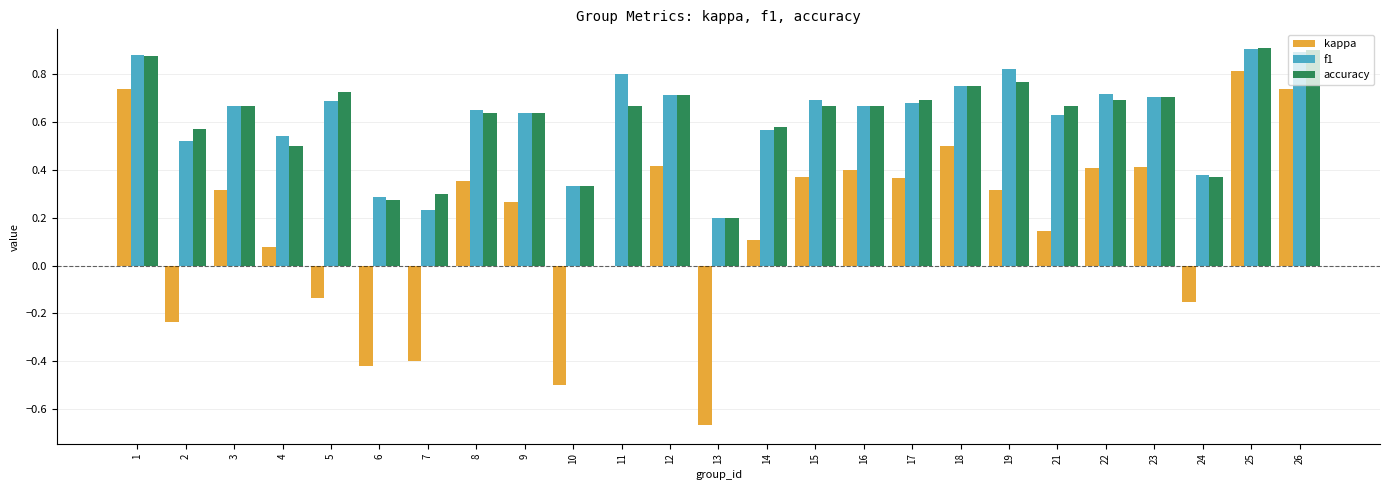

At which category is the sum across all series the highest?

25